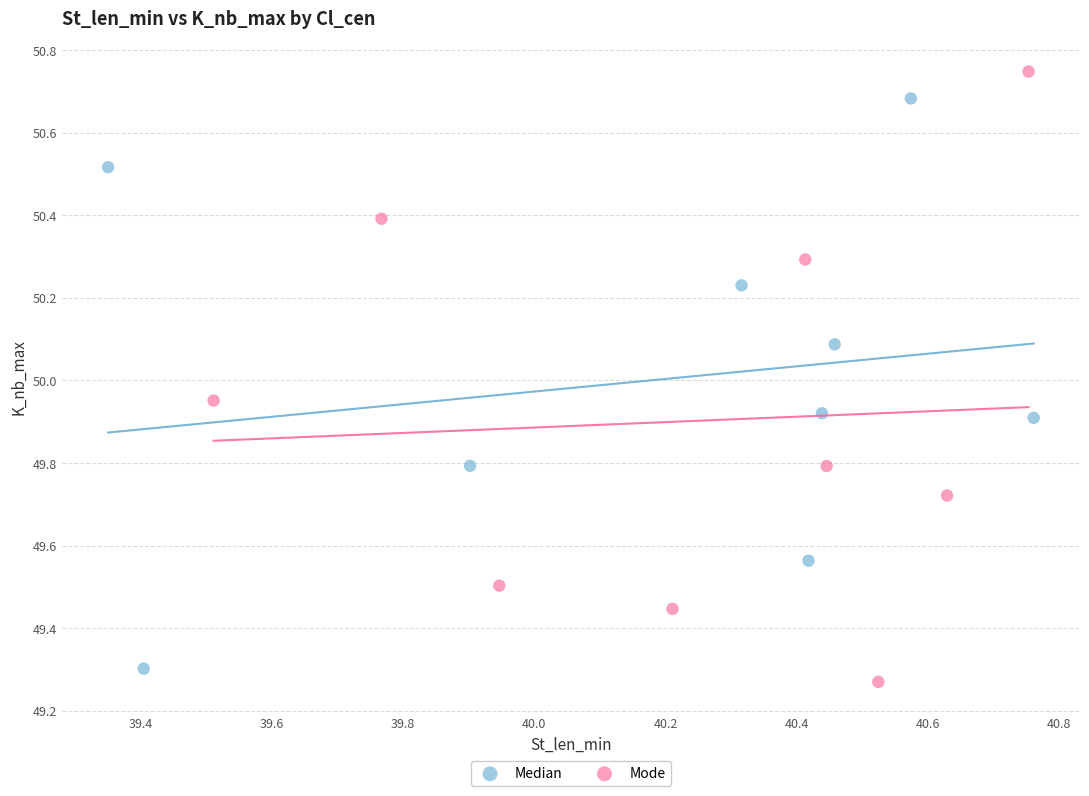

What are all the series names shown in the legend?

Median, Mode